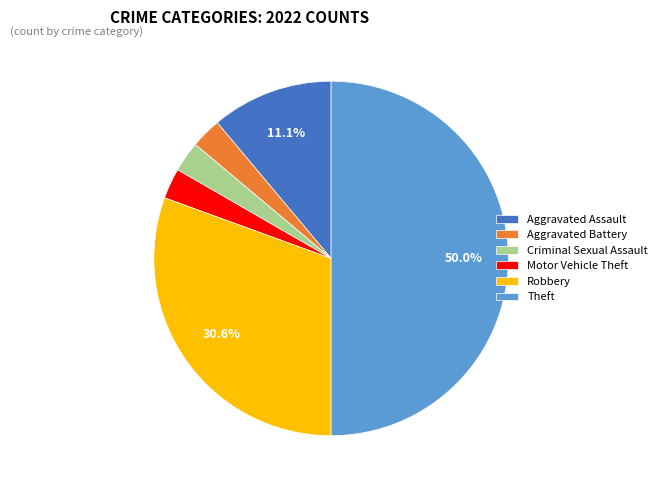

How much of the chart is everything except Robbery?

69.4%